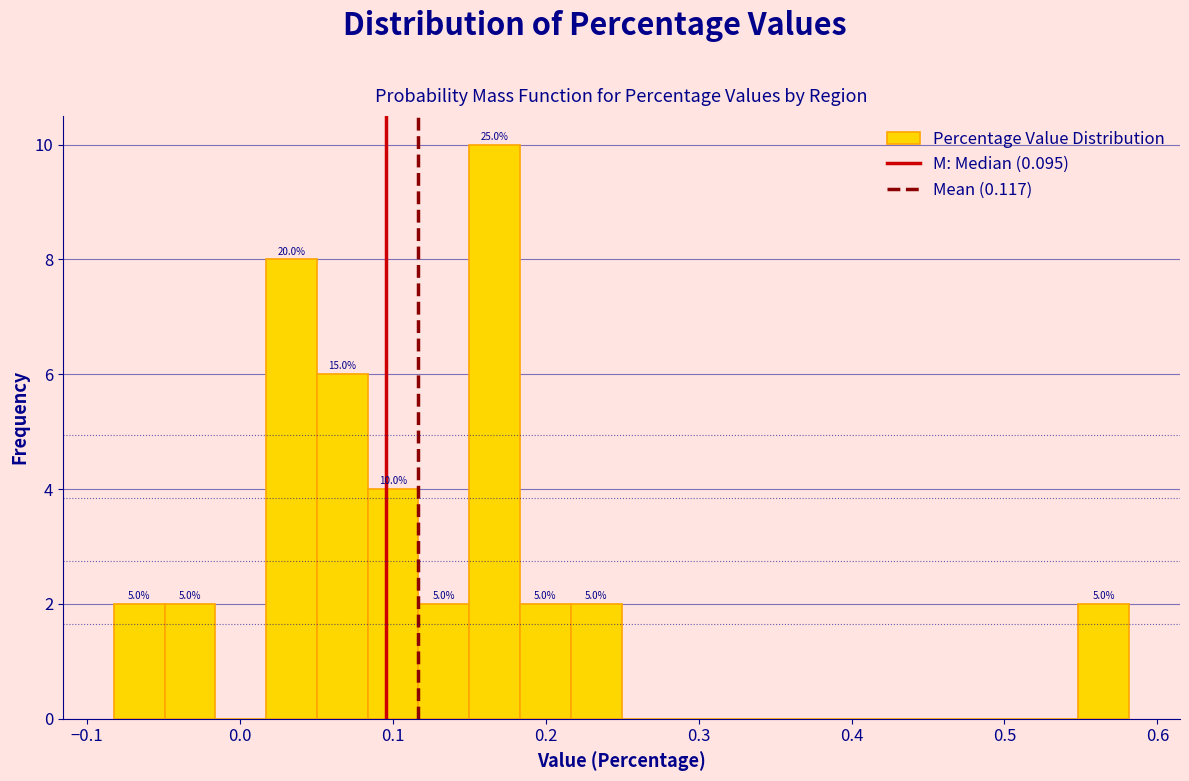

Read against the x-axis, roughly where is the centre of the tallest bar?

0.17